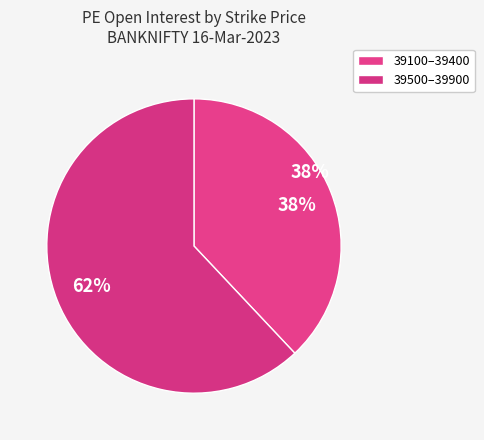

The 39400 slice represents 25% of the pie. True or false?

False